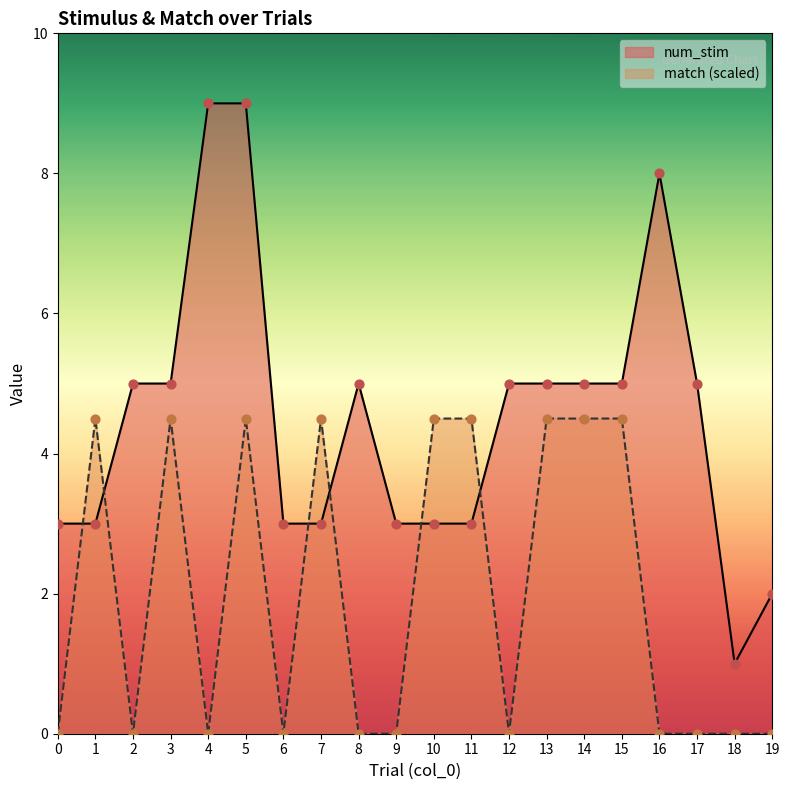

Which series has the largest Y range (max minus min)?

num_stim